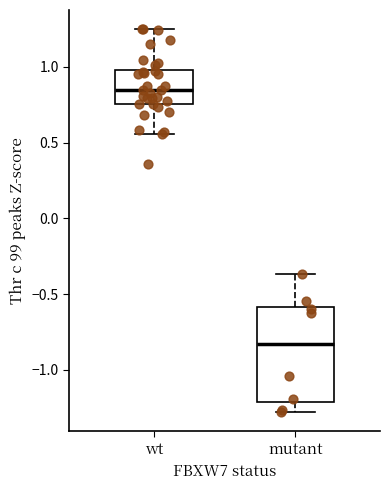

Comparing the boxes themselves (not the whiskers), which one is the tallest?

mutant